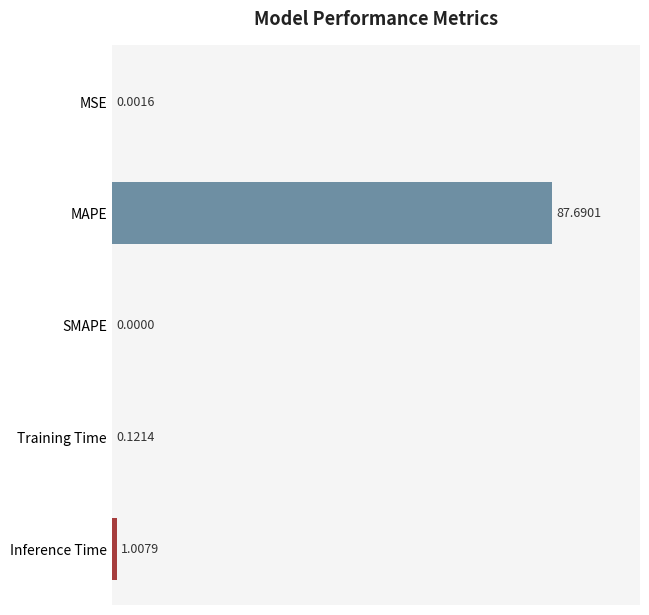

What is the sum of all values?

88.8